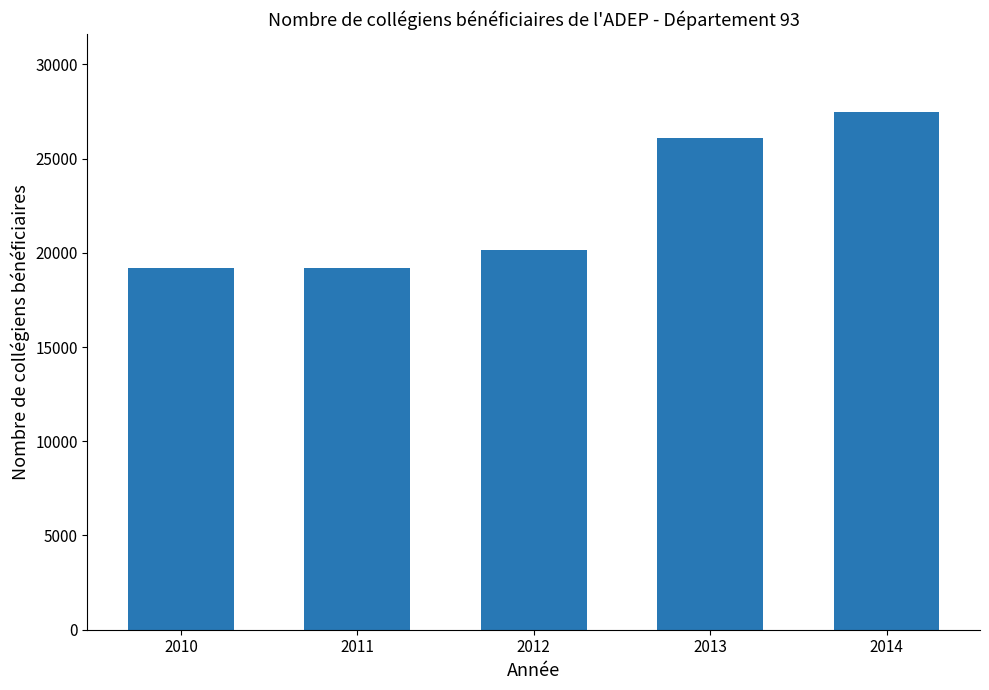

What is the change in value from 2013 to 2014?

+1389